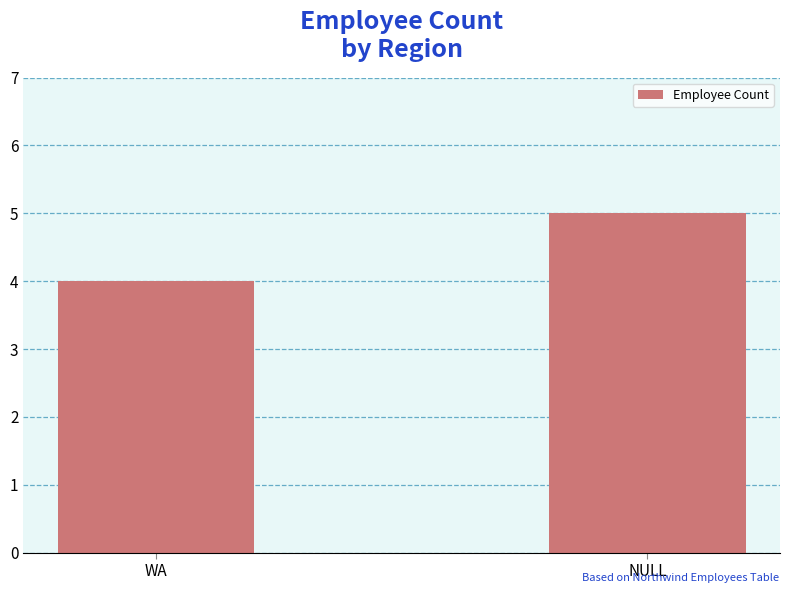

Which has a higher value, WA or NULL?

NULL